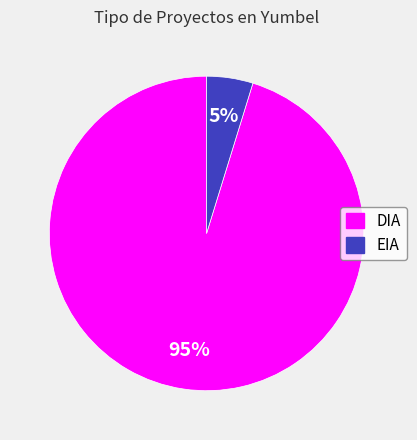

To the nearest percent, what is the average slice percentage?

50%